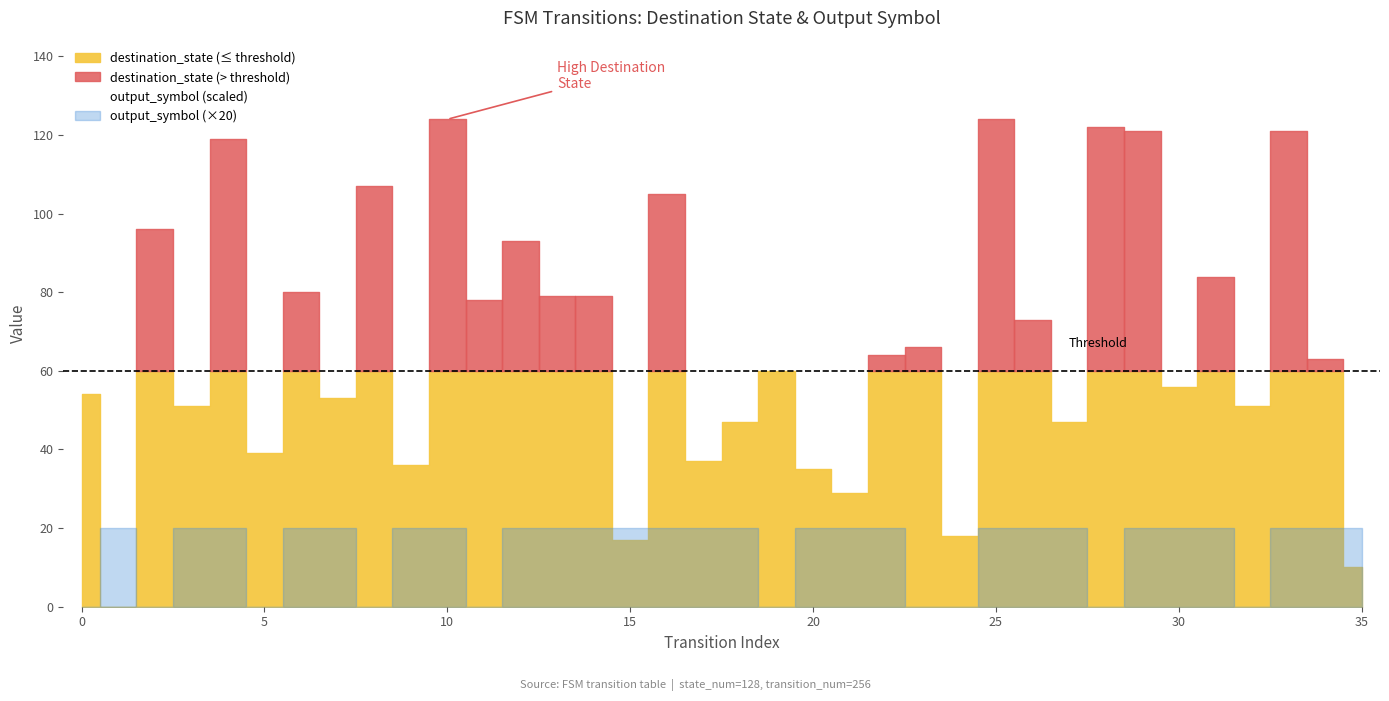

True or false: output_symbol has a value of 0 at 8.

True